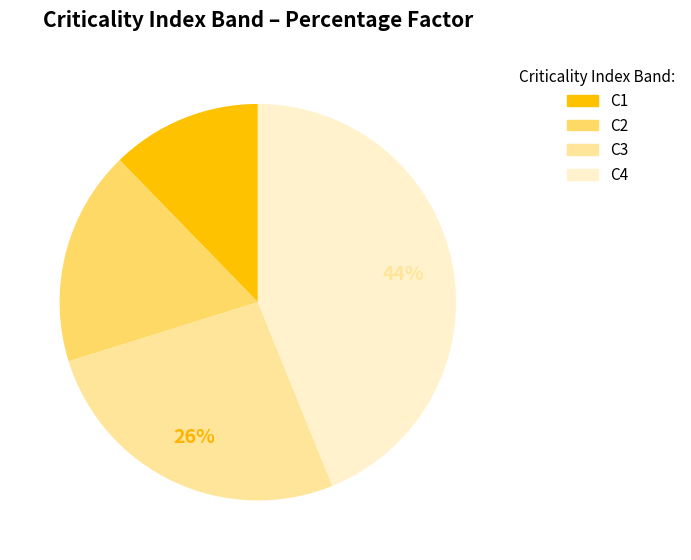

Which category has the biggest portion of the pie?

C4